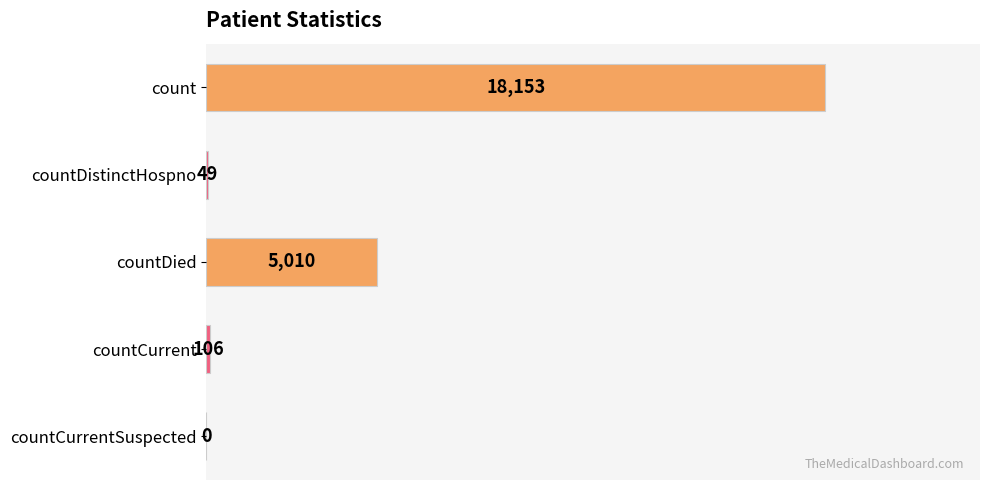

What is the sum of all values?

23318